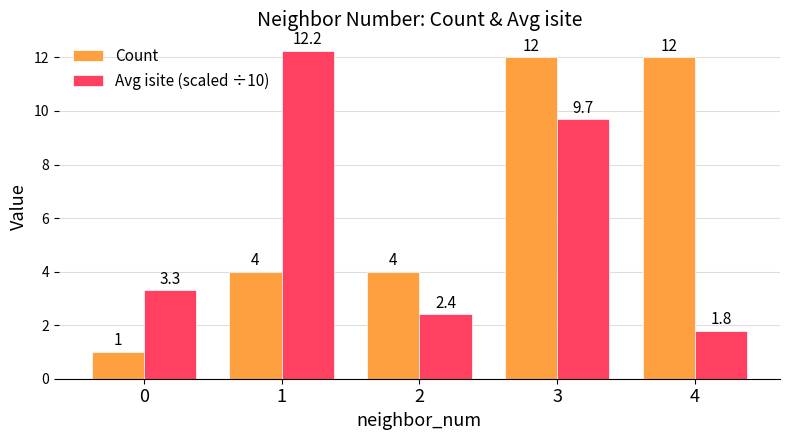

What is the average value of the Count series?

6.6